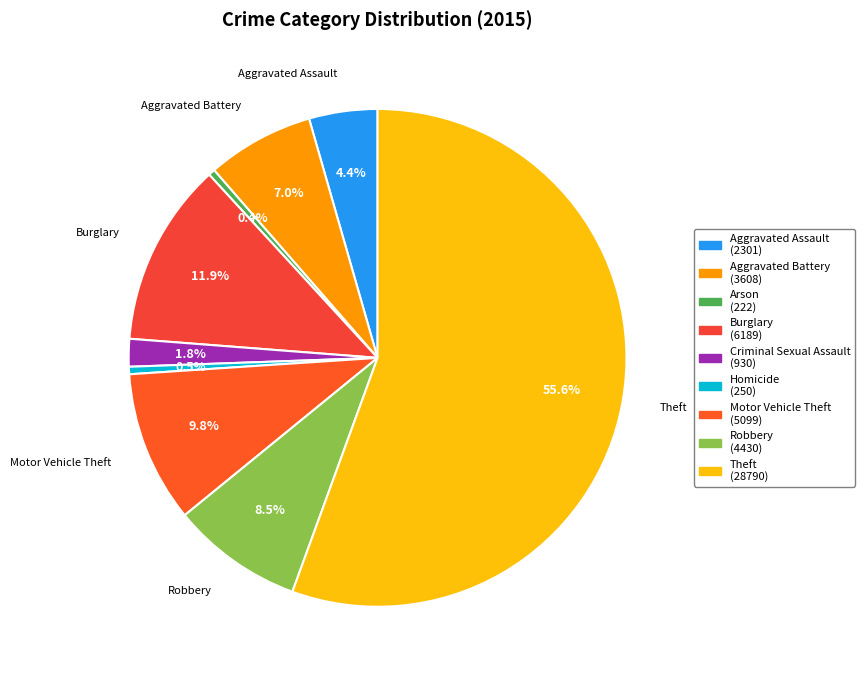

What percentage is NOT represented by Theft?

44.4%